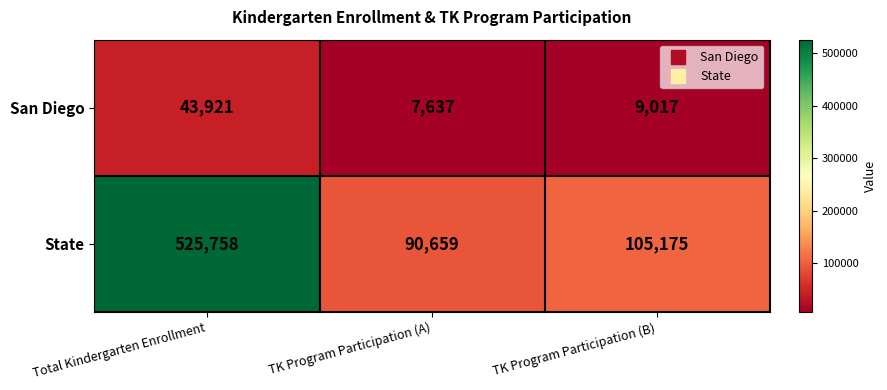

Rank the series at TK Program Participation (A) from lowest to highest value.

San Diego, State